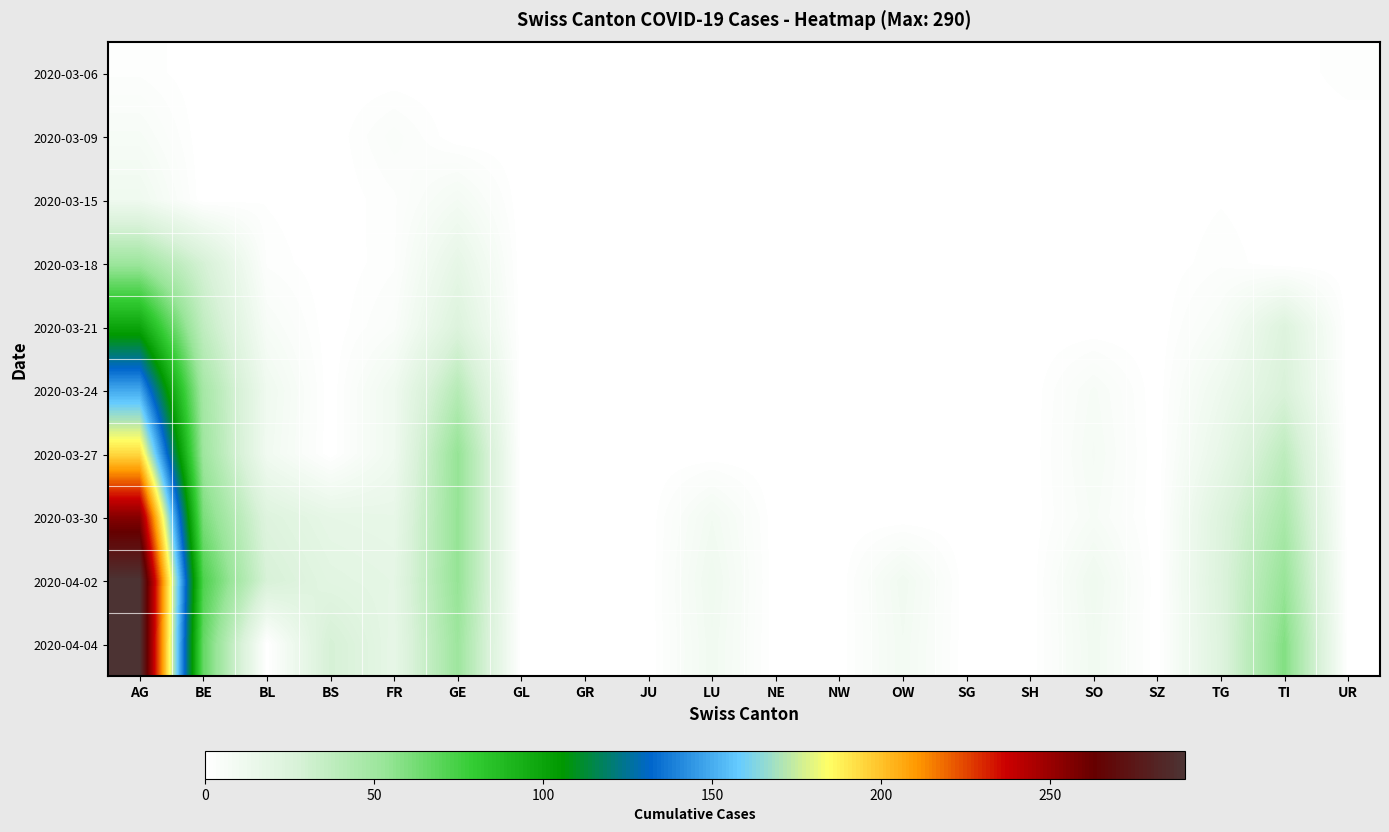

Reading left to right, transcribe all the data shown in this chart.

2020-03-06: AG=2	BE=0	BL=0	BS=0	FR=0	GE=0	GL=0	GR=0	JU=0	LU=0	NE=0	NW=0	OW=0	SG=0	SH=0	SO=0	SZ=0	TG=0	TI=0	UR=2
2020-03-09: AG=6	BE=0	BL=1	BS=0	FR=4	GE=0	GL=0	GR=0	JU=0	LU=0	NE=0	NW=0	OW=0	SG=0	SH=0	SO=0	SZ=0	TG=1	TI=0	UR=0
2020-03-15: AG=11	BE=0	BL=1	BS=0	FR=2	GE=8	GL=0	GR=0	JU=0	LU=0	NE=0	NW=0	OW=0	SG=0	SH=0	SO=0	SZ=0	TG=1	TI=0	UR=0
2020-03-18: AG=51	BE=28	BL=2	BS=0	FR=2	GE=17	GL=0	GR=0	JU=0	LU=0	NE=0	NW=0	OW=0	SG=0	SH=0	SO=0	SZ=0	TG=2	TI=0	UR=0
2020-03-21: AG=99	BE=37	BL=6	BS=0	FR=4	GE=24	GL=0	GR=0	JU=0	LU=0	NE=0	NW=0	OW=0	SG=0	SH=0	SO=0	SZ=0	TG=6	TI=23	UR=0
2020-03-24: AG=149	BE=48	BL=11	BS=0	FR=11	GE=41	GL=0	GR=0	JU=0	LU=0	NE=0	NW=0	OW=0	SG=0	SH=0	SO=6	SZ=0	TG=12	TI=26	UR=0
2020-03-27: AG=194	BE=51	BL=10	BS=0	FR=11	GE=54	GL=0	GR=0	JU=0	LU=0	NE=0	NW=0	OW=0	SG=0	SH=0	SO=7	SZ=0	TG=16	TI=38	UR=0
2020-03-30: AG=255	BE=61	BL=23	BS=17	FR=16	GE=54	GL=0	GR=0	JU=0	LU=9	NE=0	NW=0	OW=0	SG=0	SH=0	SO=6	SZ=0	TG=23	TI=46	UR=0
2020-04-02: AG=290	BE=73	BL=27	BS=20	FR=18	GE=54	GL=0	GR=0	JU=0	LU=11	NE=0	NW=0	OW=10	SG=0	SH=0	SO=11	SZ=0	TG=24	TI=53	UR=0
2020-04-04: AG=290	BE=67	BL=0	BS=28	FR=17	GE=51	GL=0	GR=0	JU=0	LU=10	NE=0	NW=0	OW=9	SG=0	SH=0	SO=10	SZ=0	TG=23	TI=59	UR=0